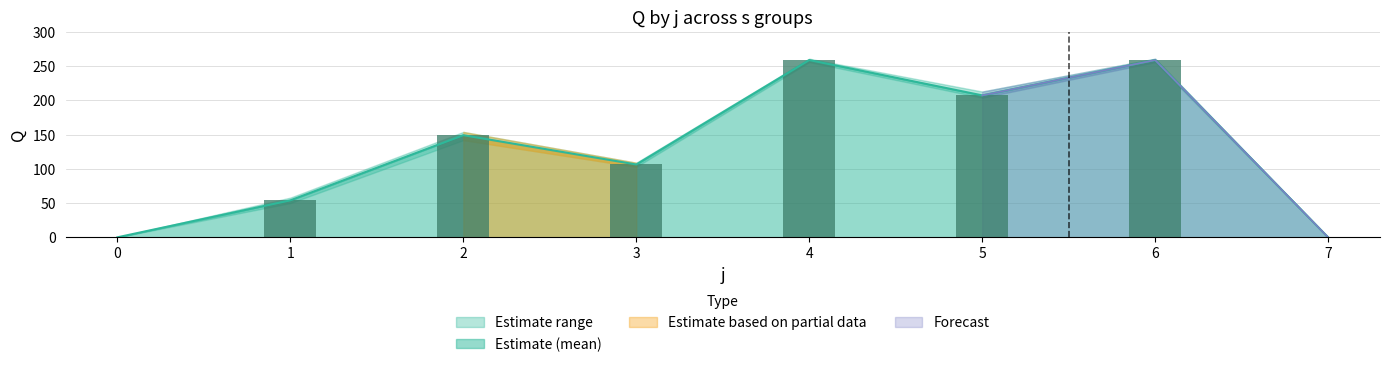

The value of Estimate (mean) at 2 is 149.2. True or false?

True